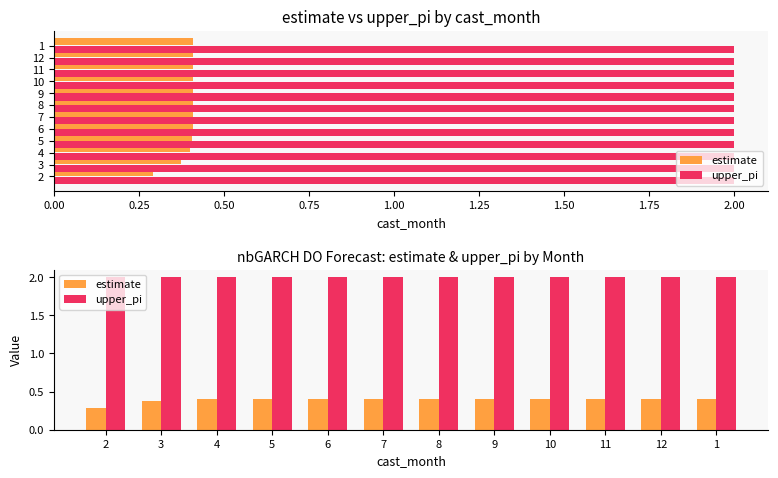

Between 0.00 and 1.00, which series saw the biggest shift?

estimate